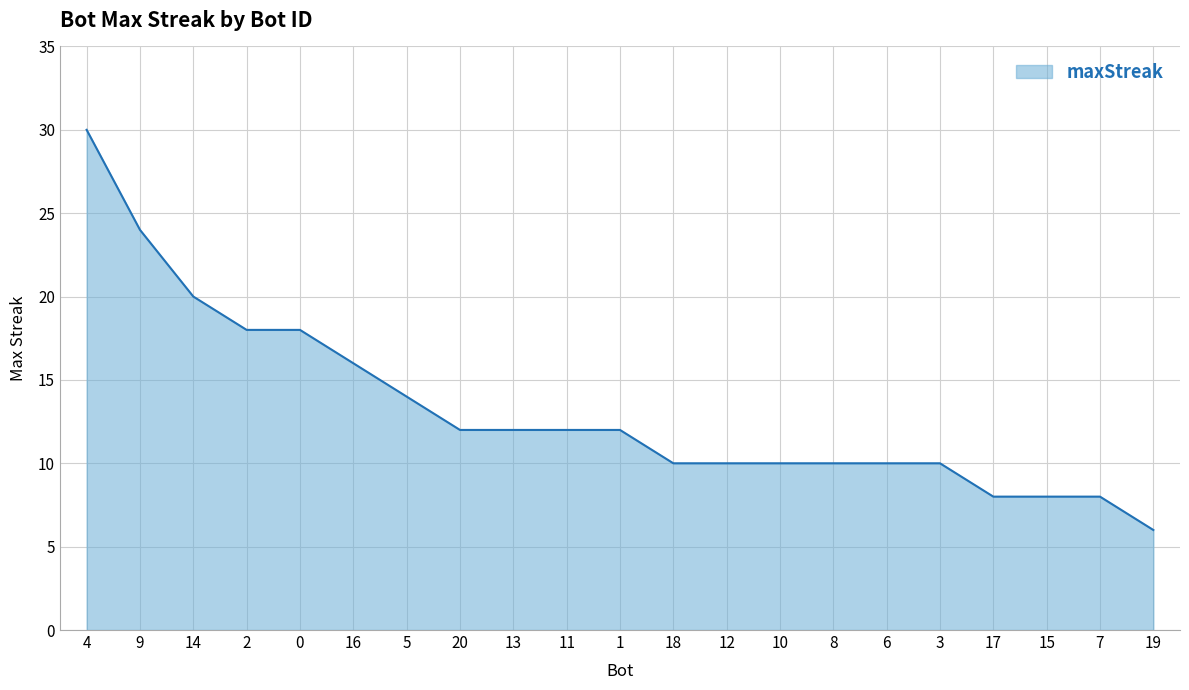

How many lines are shown in the chart?

1